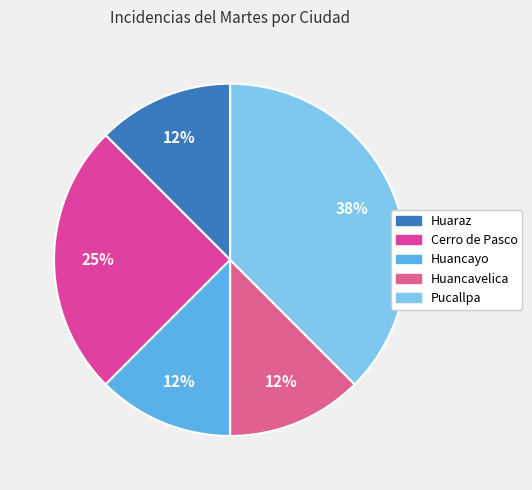

Is there any slice that represents more than half of the pie?

No